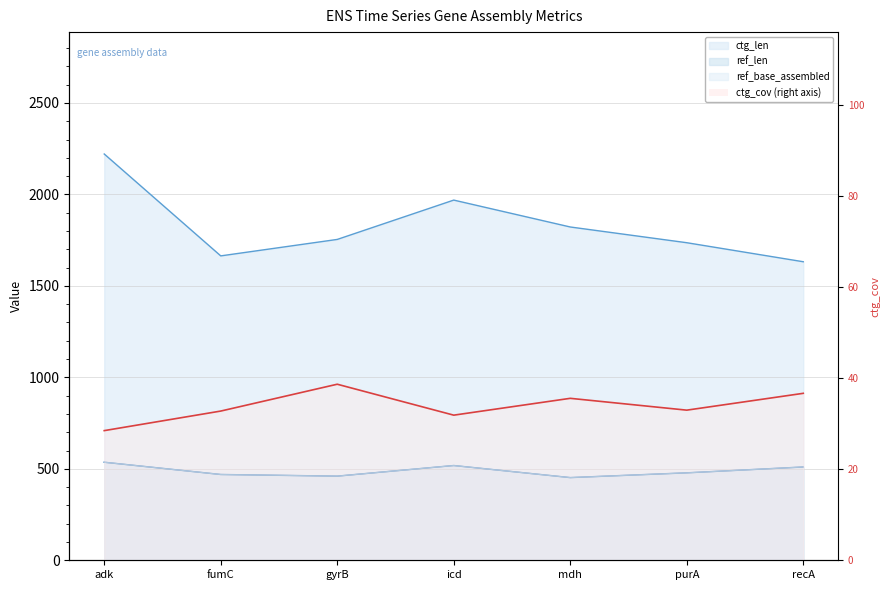

What is the label of the 3rd point from the right?

mdh